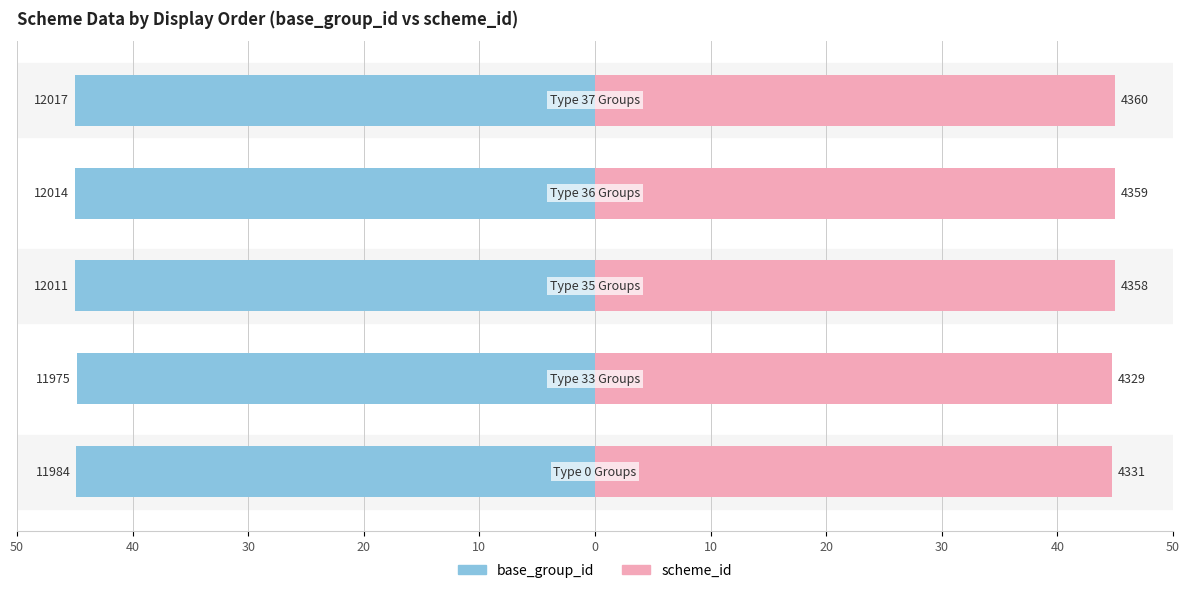

What is the maximum value for base_group_id?

-44.8